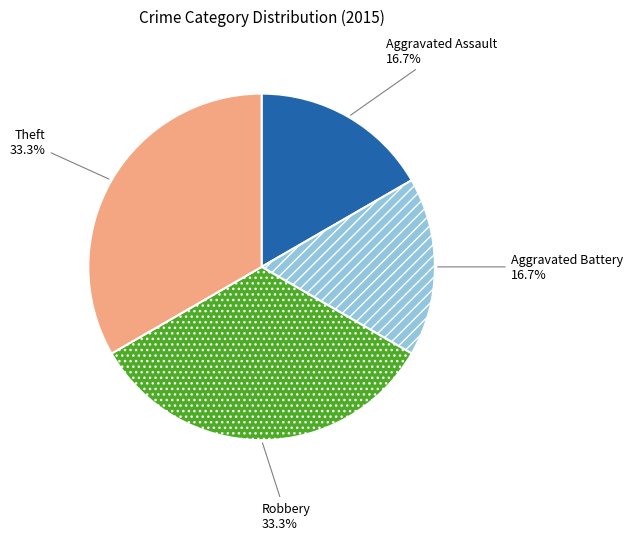

Is it true that Aggravated Assault is 26% of the pie?

False